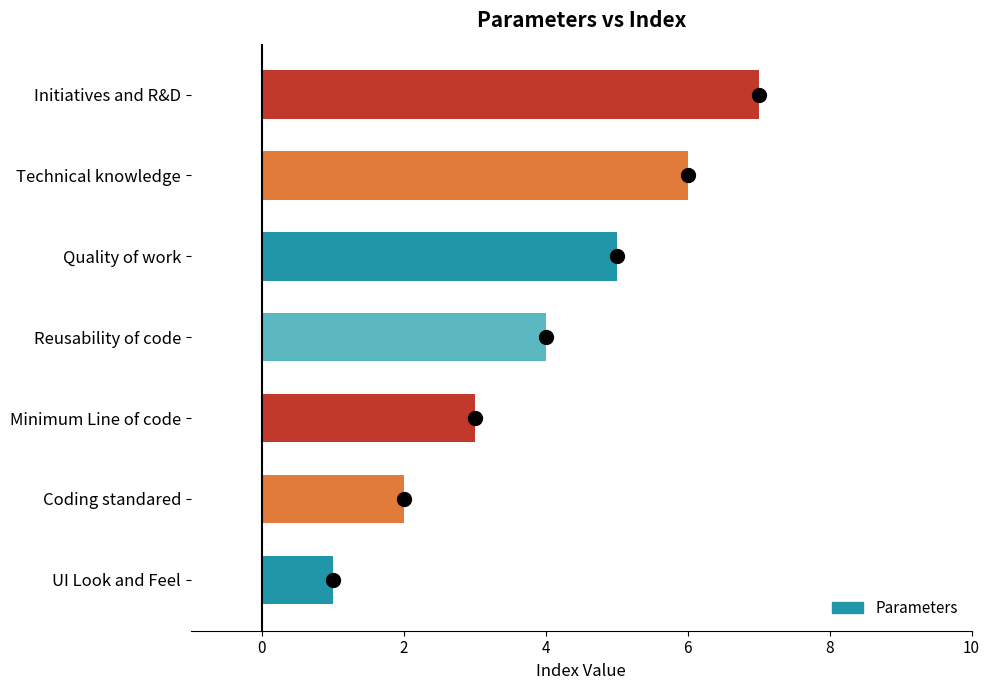

Which label corresponds to the smallest value in the chart?

UI Look and Feel